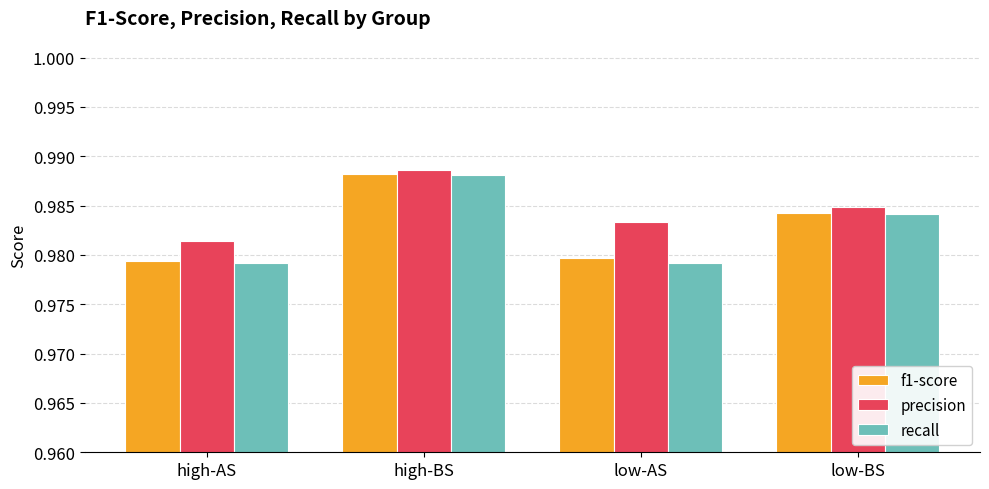

What is the sum of all recall values?

3.9